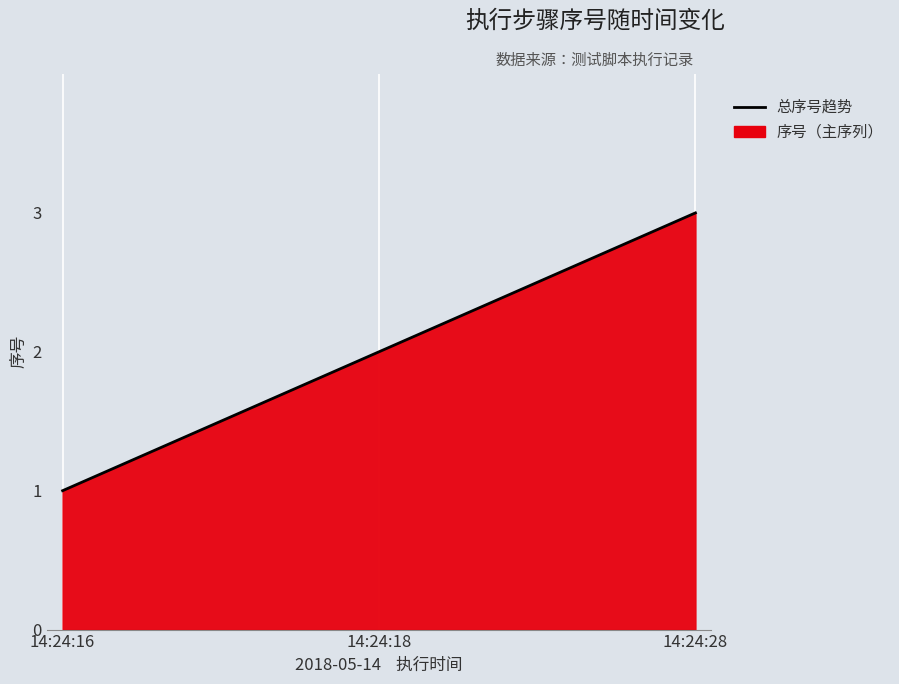

Reading left to right, extract all data points from this chart.

14:24:16=1	14:24:18=2	14:24:28=3